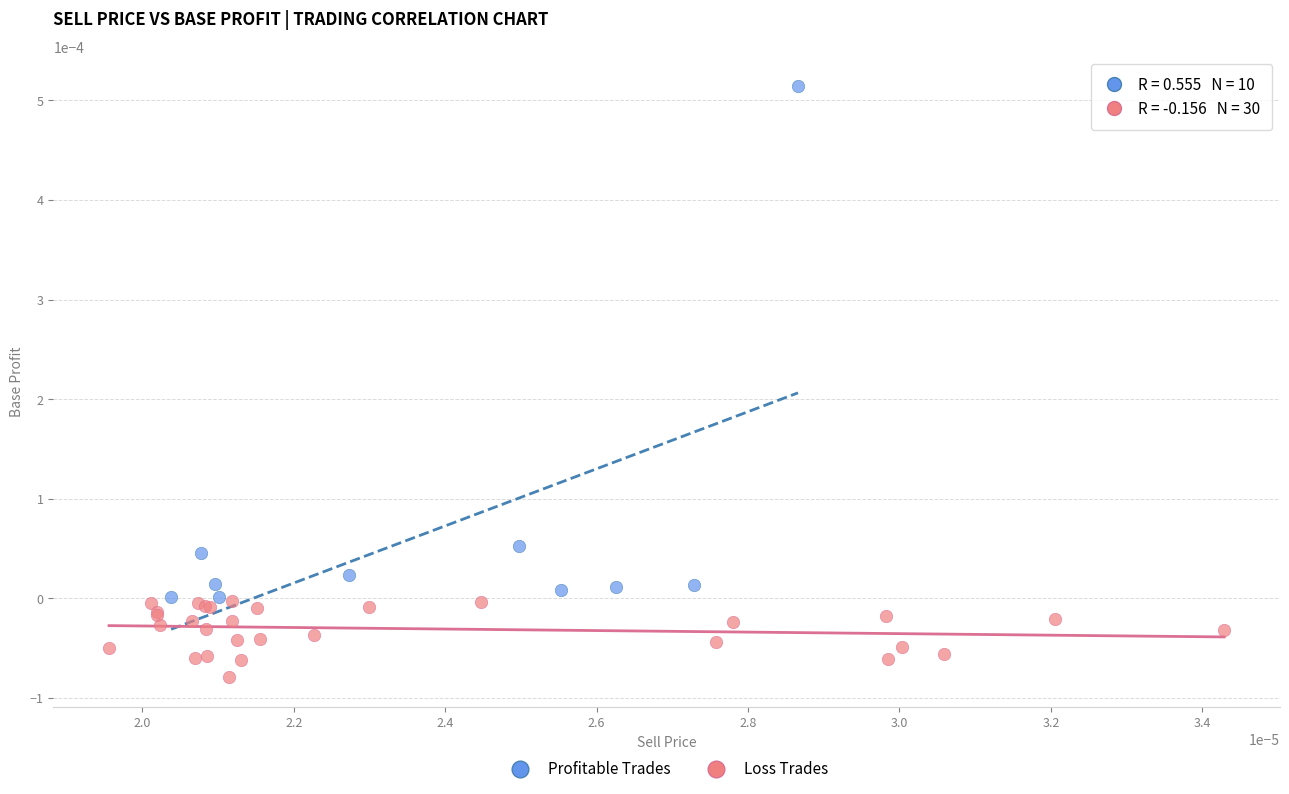

Which series has the widest spread of Y values?

Profitable Trades